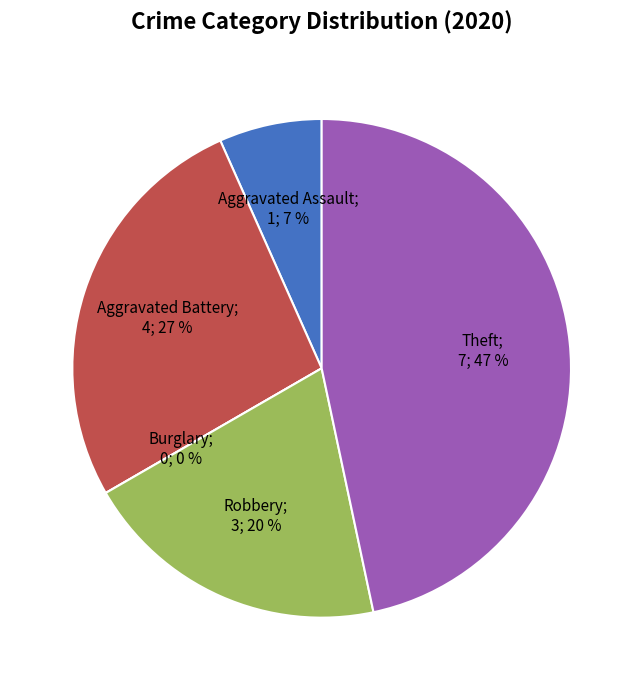

The Aggravated Assault slice represents 7% of the pie. True or false?

True